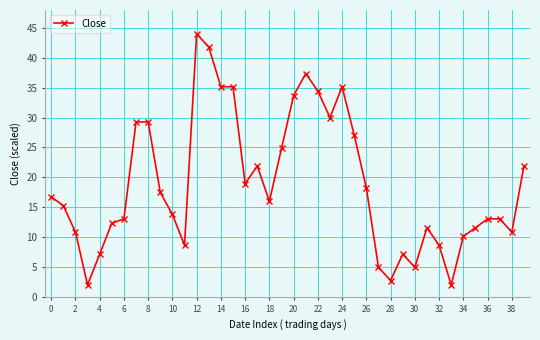

How many data points are less than 16?

20